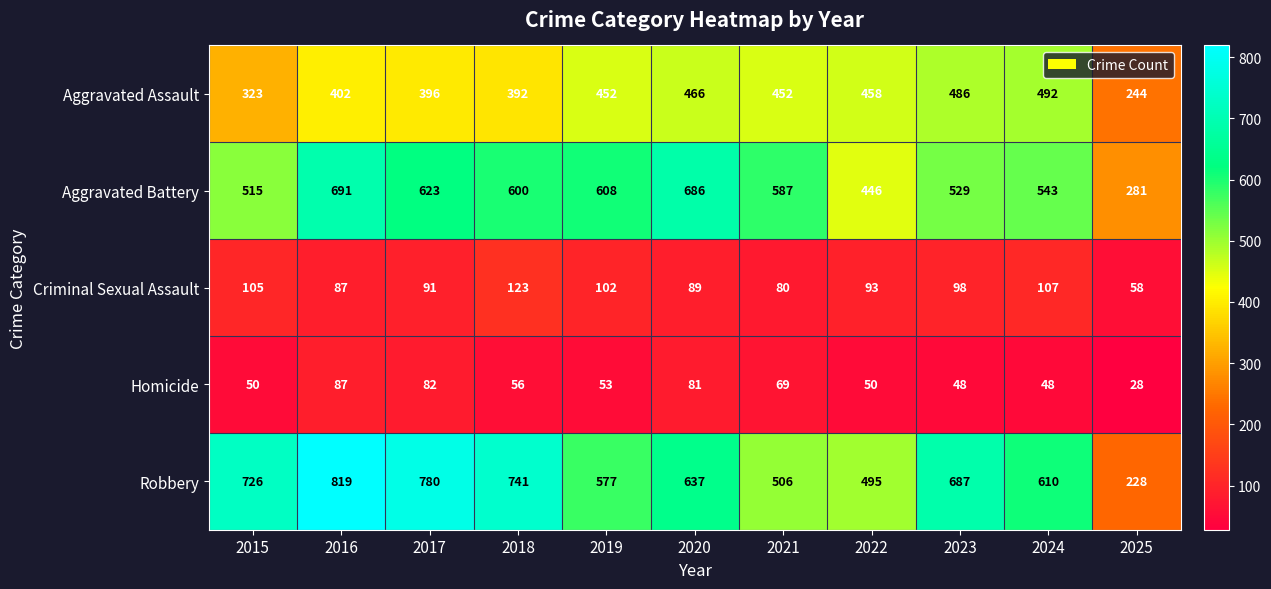

Is it true that Robbery equals 506 at 2021?

True